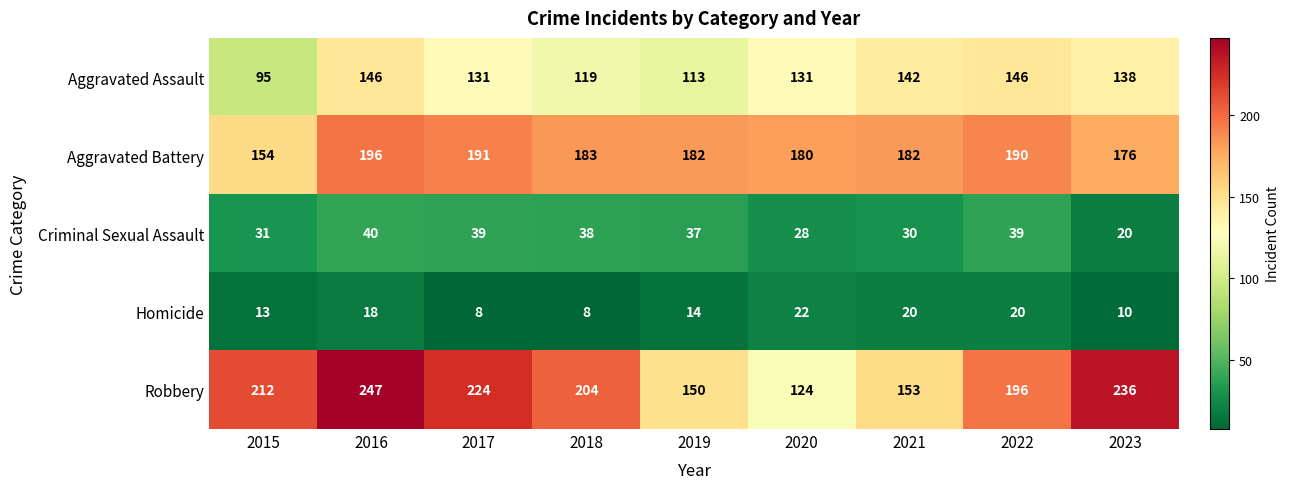

What is the total value across all series at 2020?

485